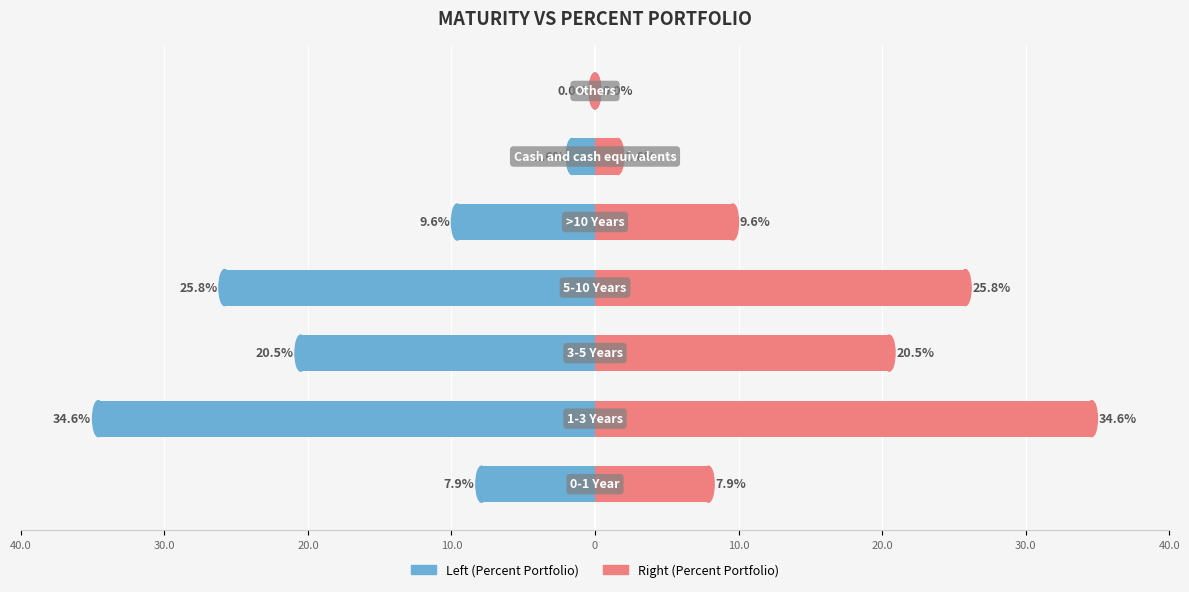

What is the average value of the PERCENT_PORTFOLIO (right) series?

14.3